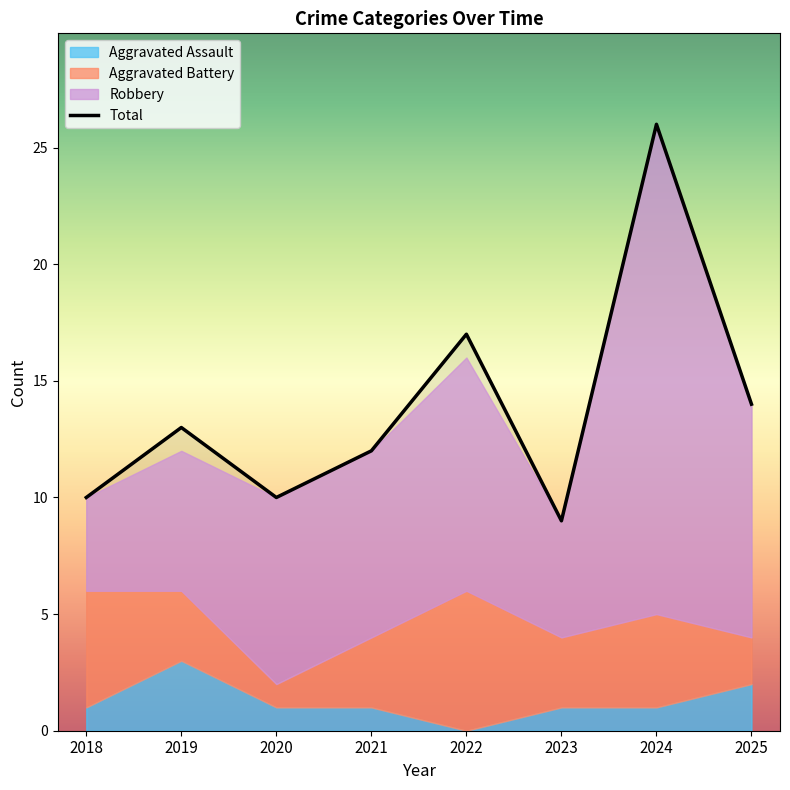

In Aggravated Battery, how many points are lower than both neighbors (excluding endpoints)?

2